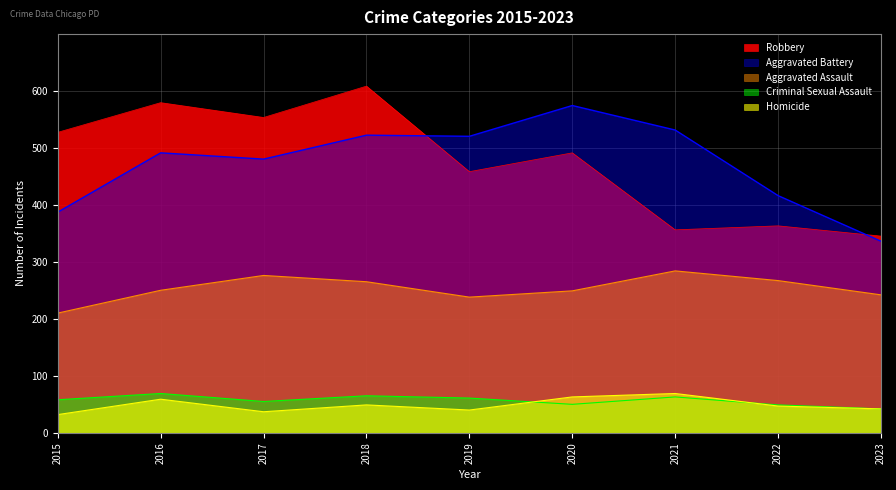

What are all the series names shown in the legend?

Robbery, Aggravated Battery, Aggravated Assault, Criminal Sexual Assault, Homicide